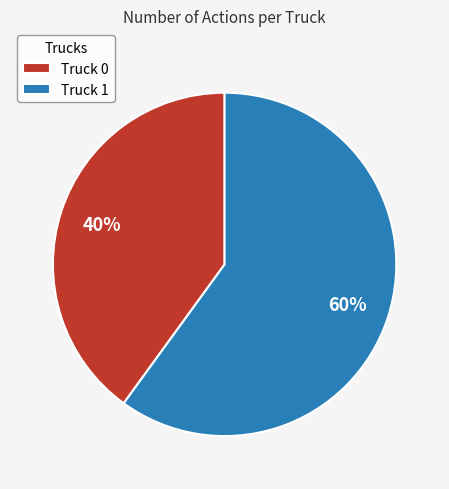

Between Truck 1 and Truck 0, which is larger?

Truck 1